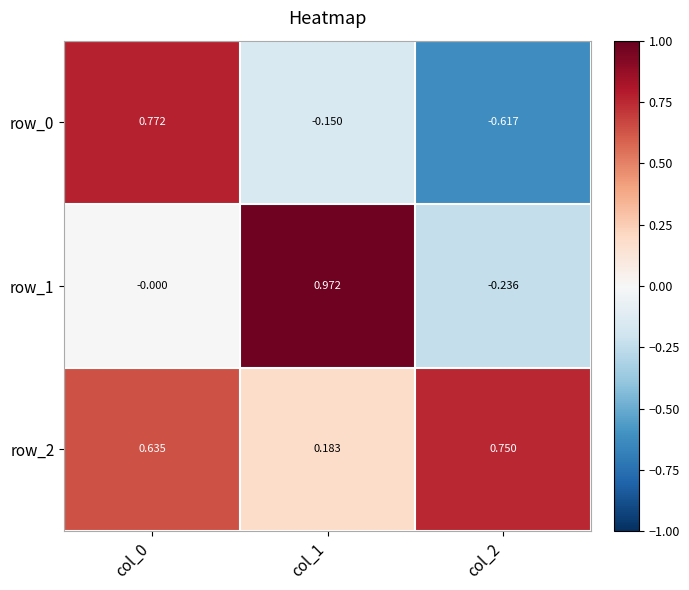

Rank the categories by row_2 value from highest to lowest.

col_2, col_0, col_1